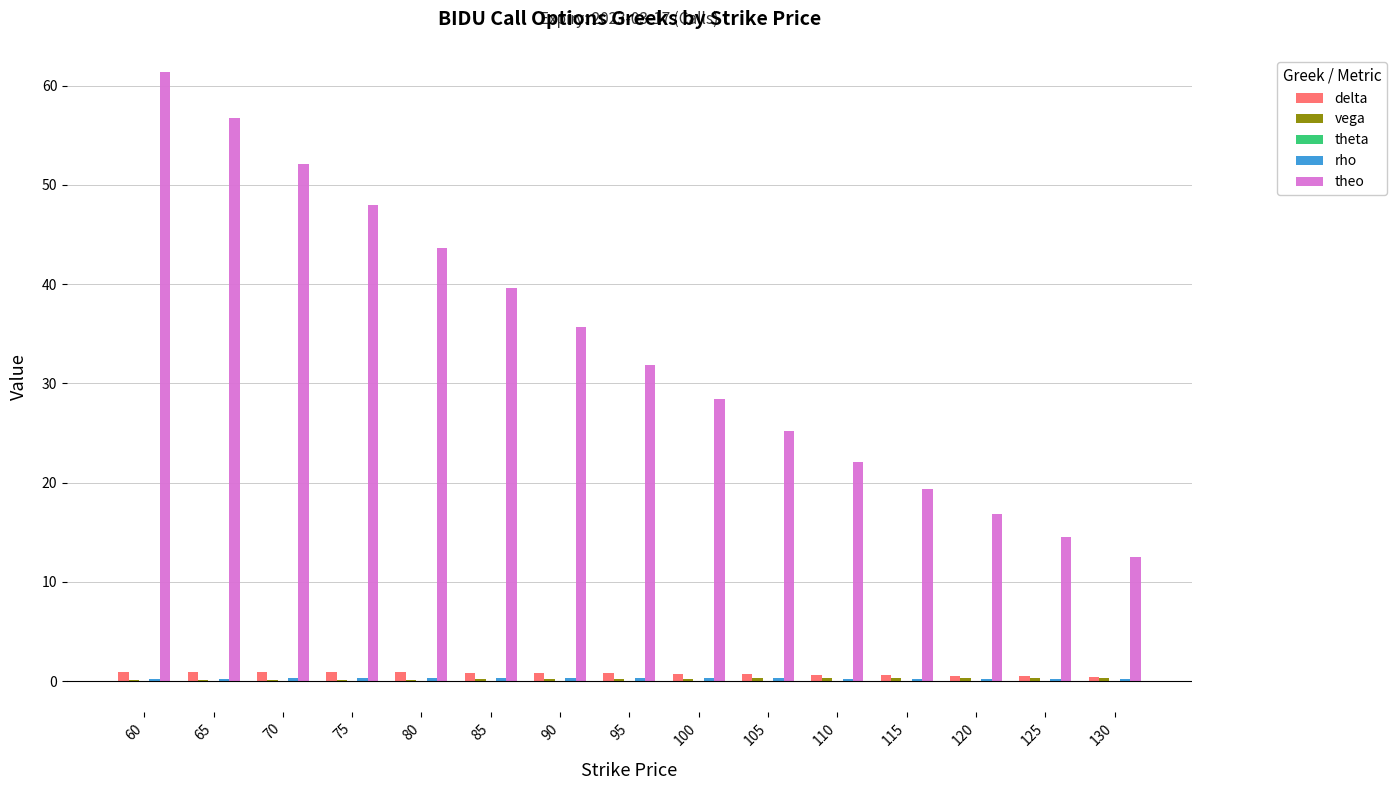

Is it true that theo equals 59.0 at 85?

False